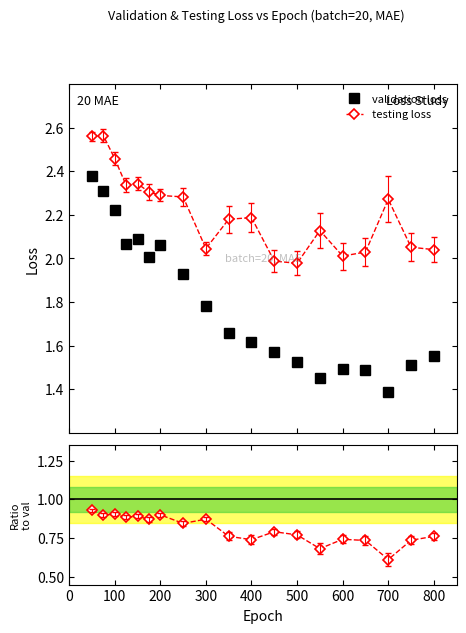

True or false: testing loss and validation loss cross at least once.

False